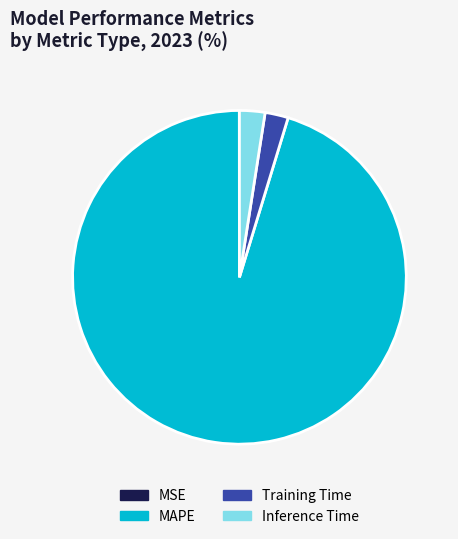

The MAPE slice represents 95% of the pie. True or false?

True